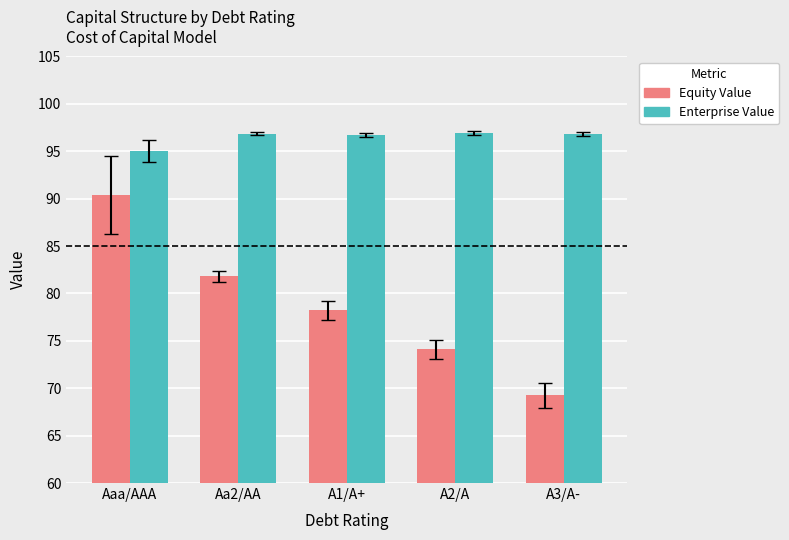

Which series has the widest spread of values?

Equity Value